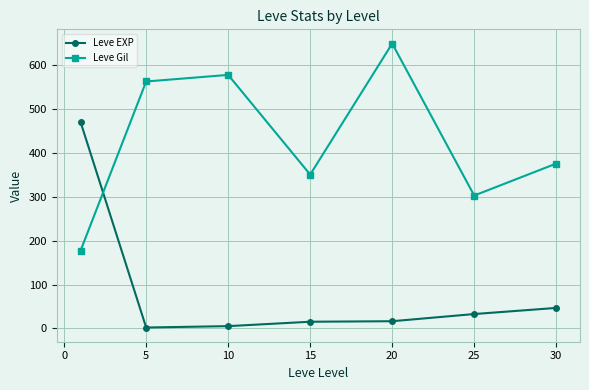

True or false: Leve Gil and Leve EXP cross at least once.

True